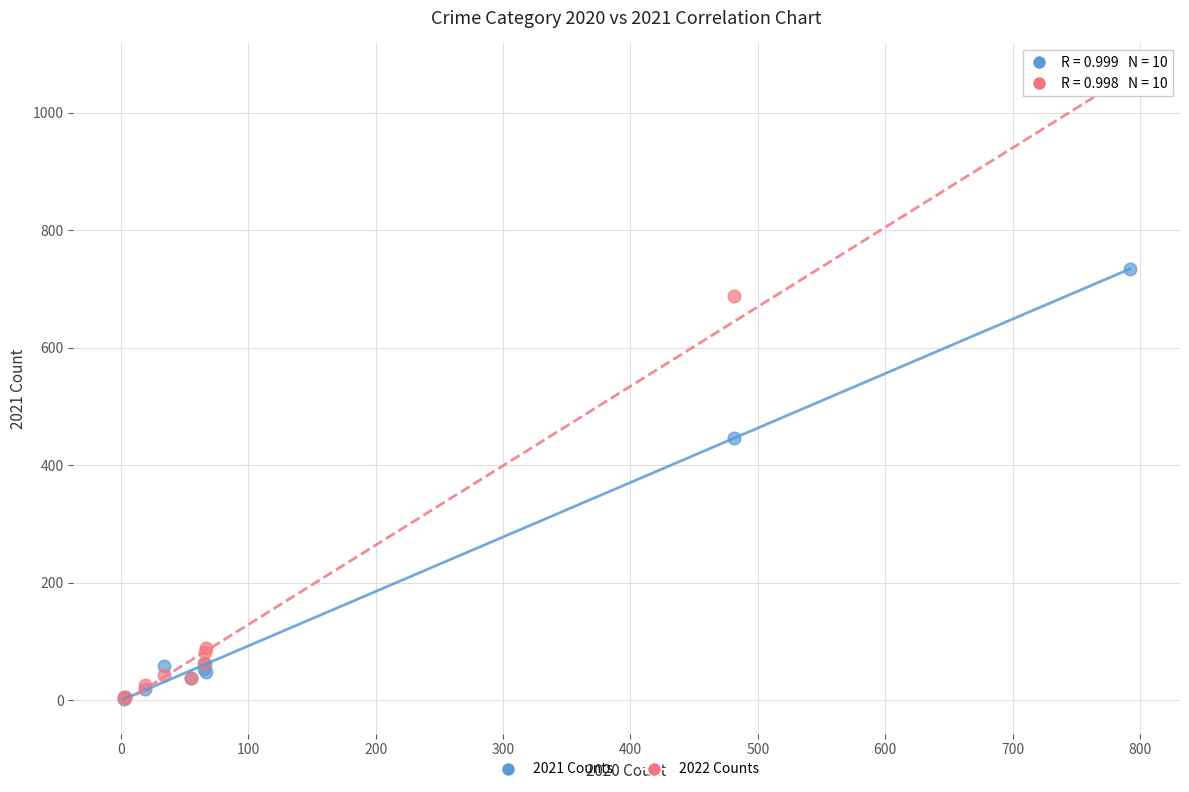

Across all series, what Y value is closest to 521?

447